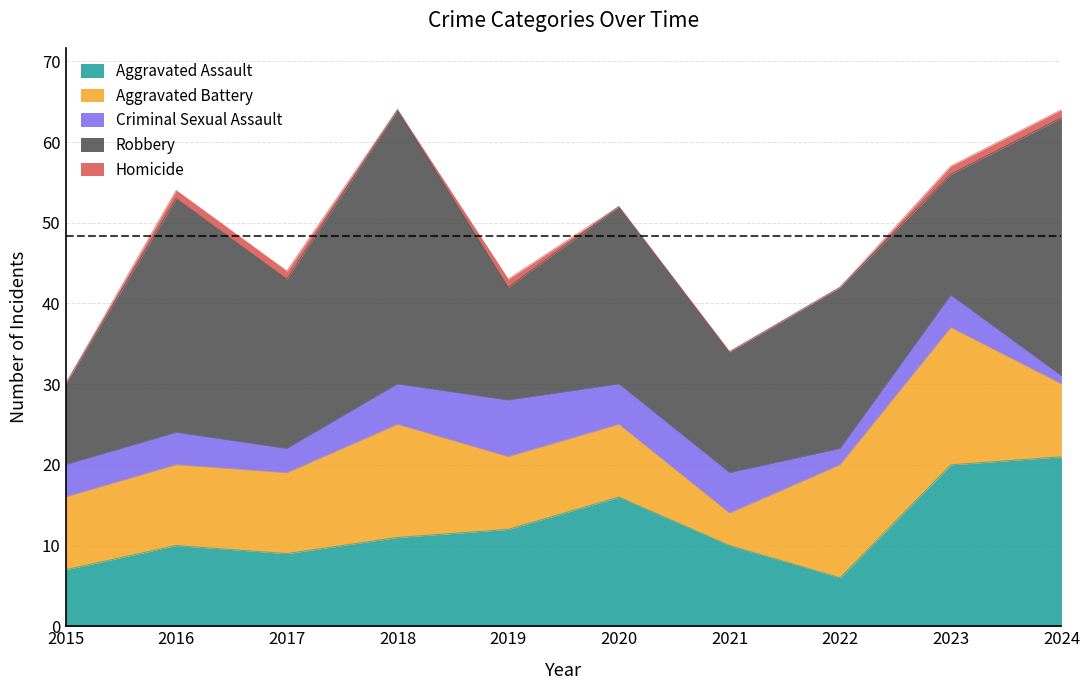

What is the average value of the Aggravated Assault series?

12